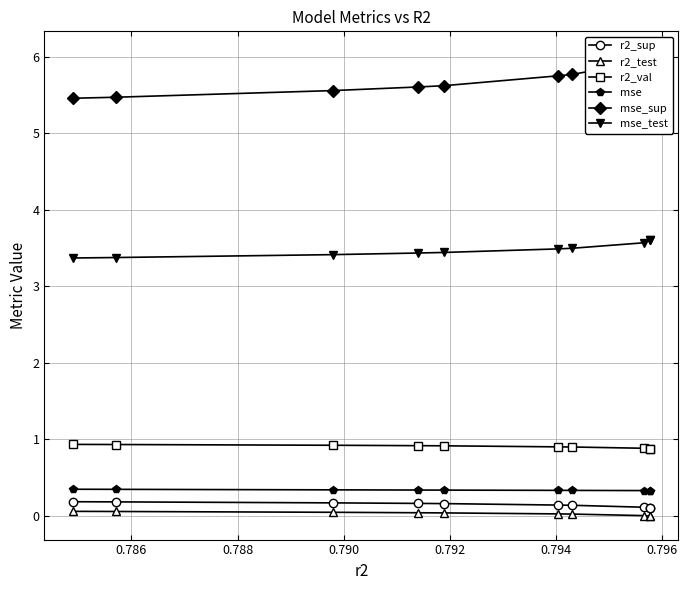

True or false: r2_test and mse intersect in this chart.

False